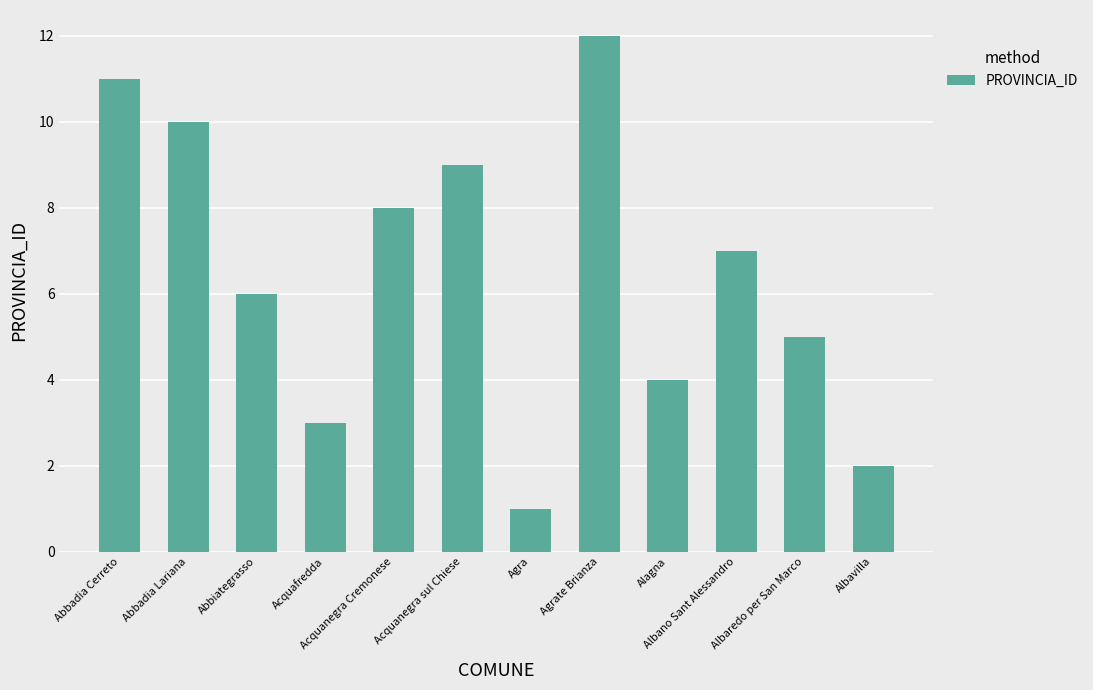

Which category has the highest value across all series?

Agrate Brianza